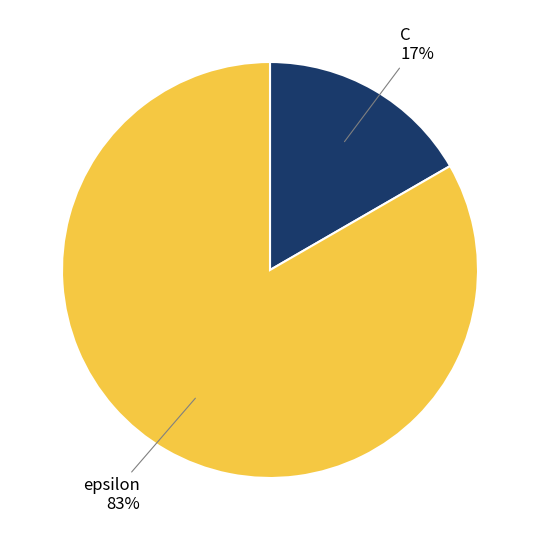

Combined, do epsilon and C account for over 50%?

Yes